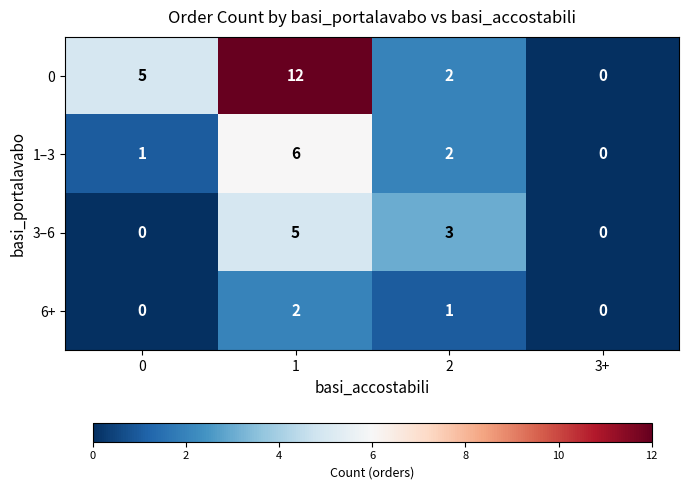

What is the difference between the 1–3 values at 1 and 0?

5